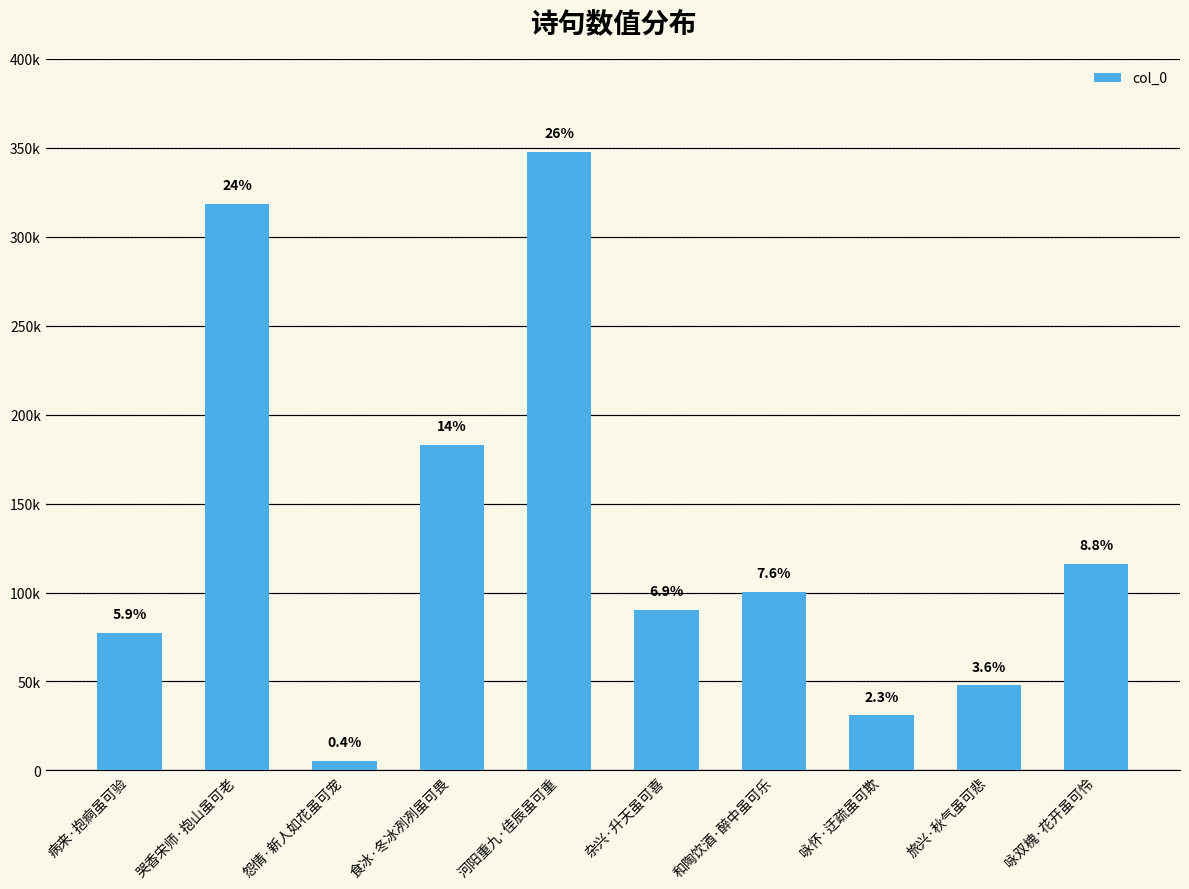

What is the sum of the values at 河阳重九·佳辰虽可重 and 旅兴·秋气虽可悲?

395346